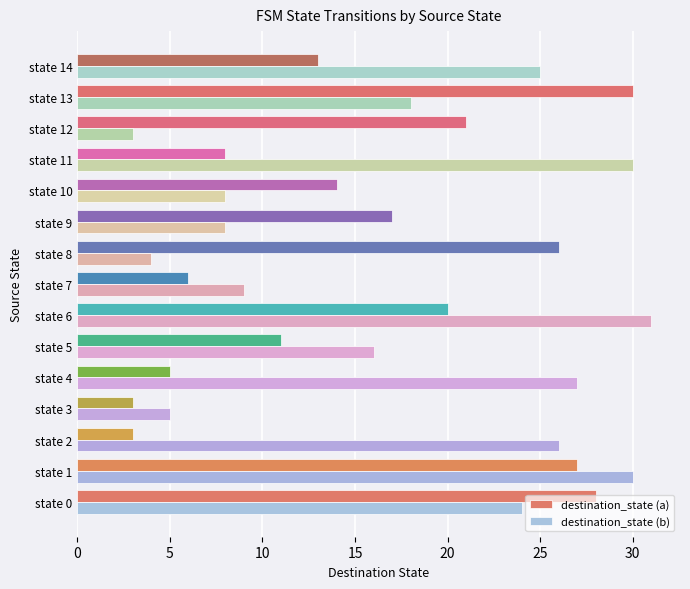

Which series has the largest total across all categories?

destination_state (b)